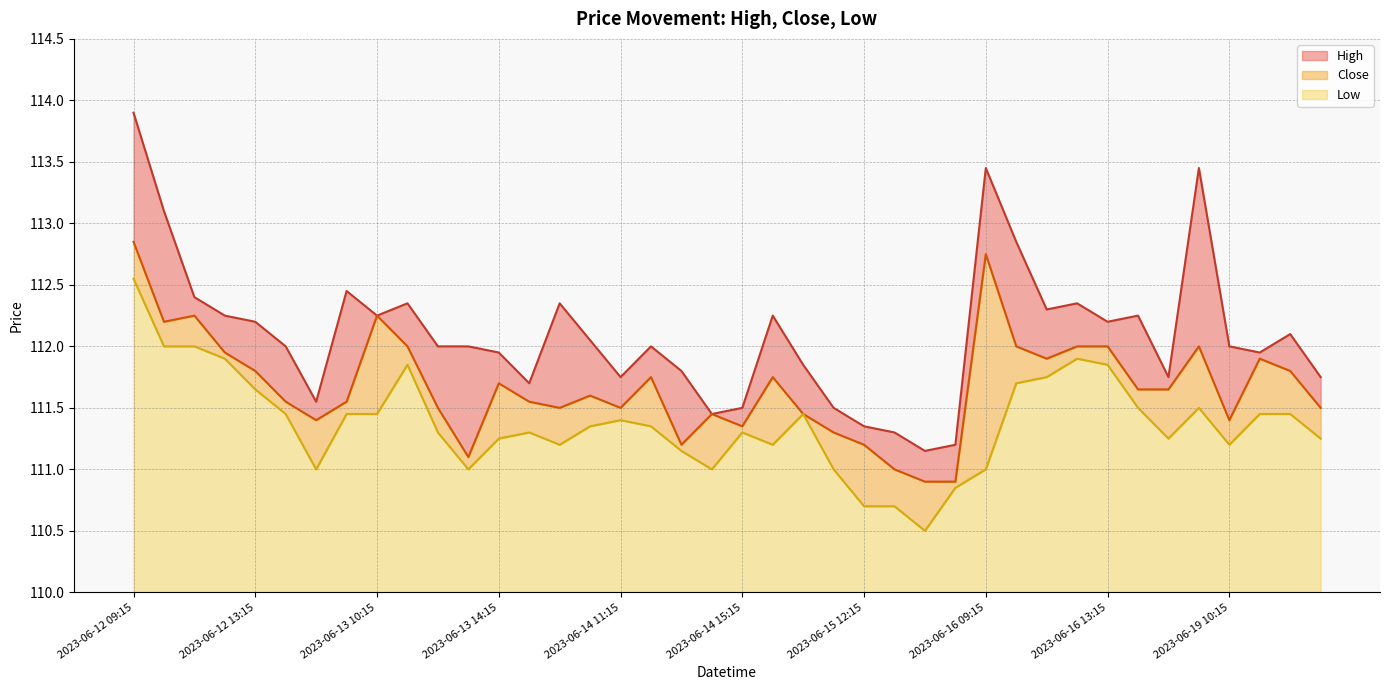

How many values in the High series are below 112?

16